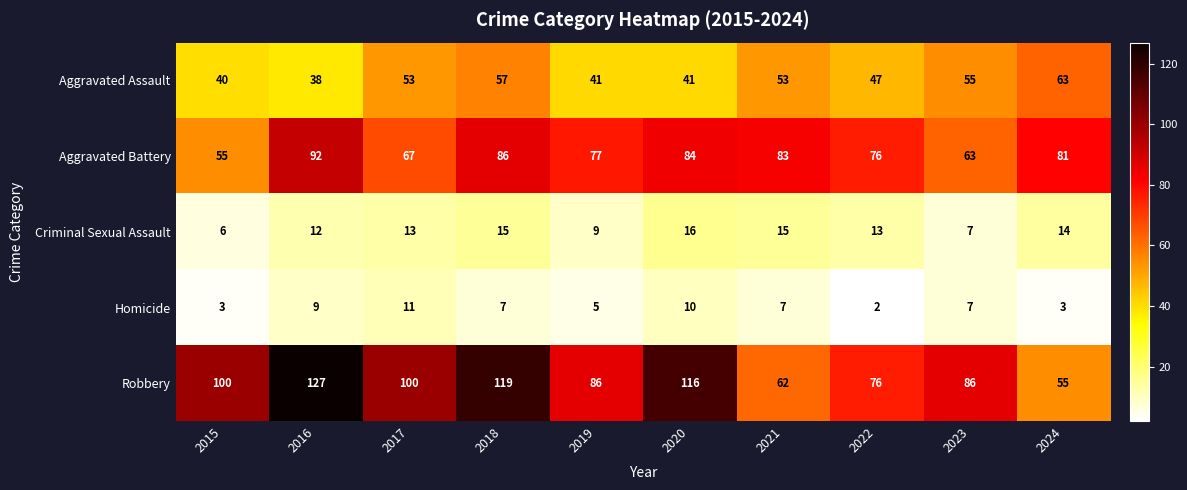

What is the difference between the maximum and minimum values in the Aggravated Battery series?

37